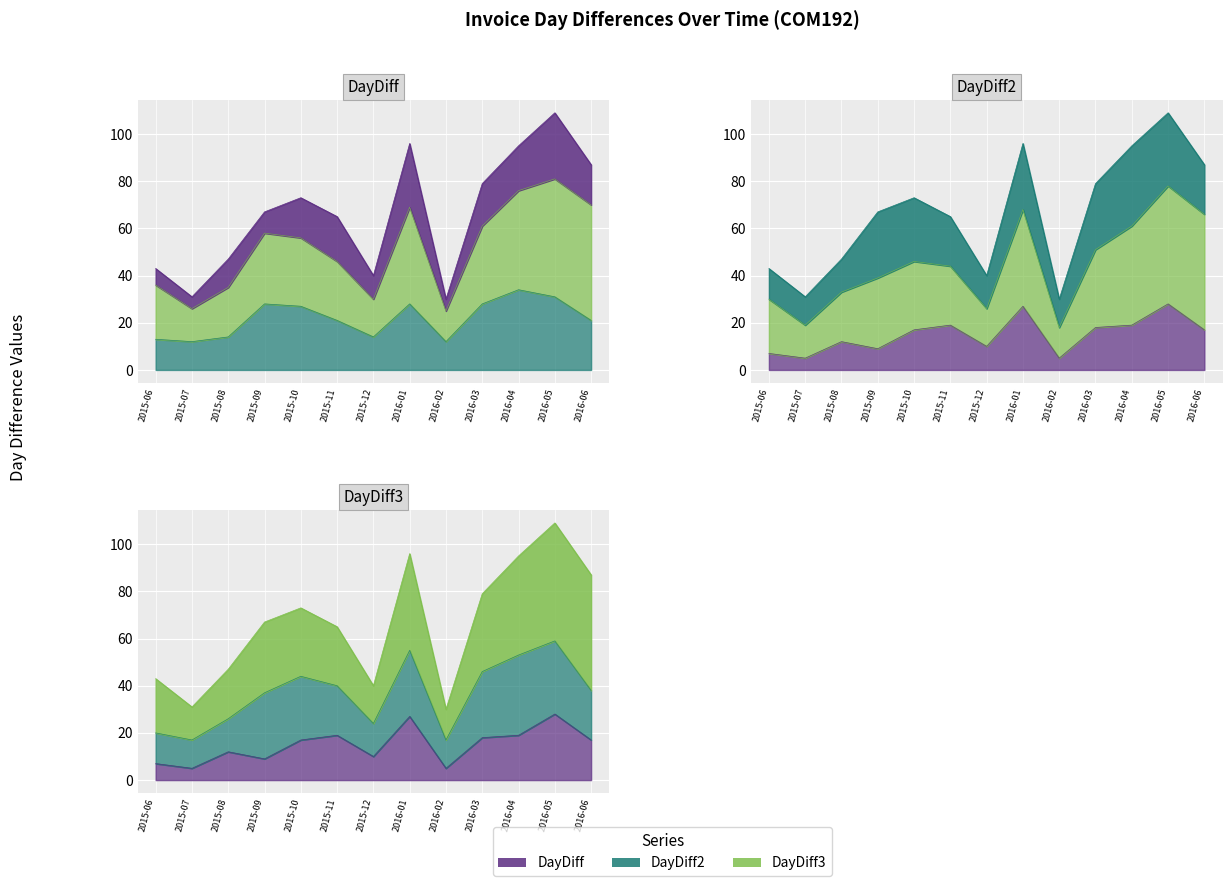

What value does the DayDiff series have at 2016-03, to the nearest 5?

20